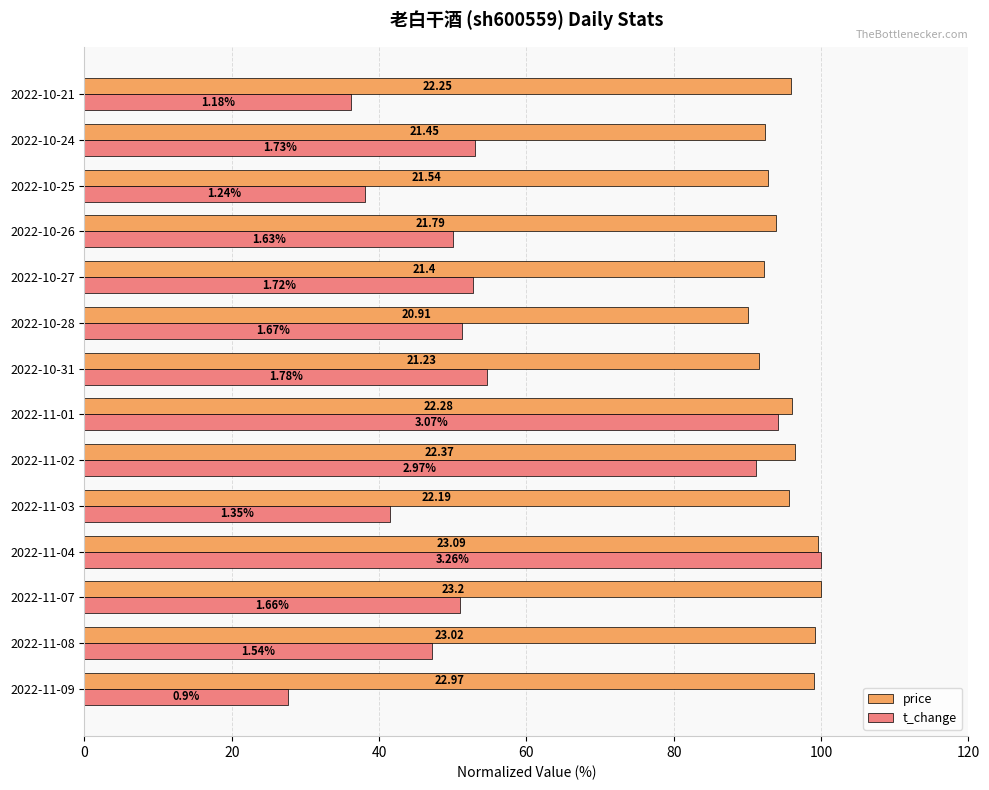

What are all the series names shown in the legend?

price, t_change